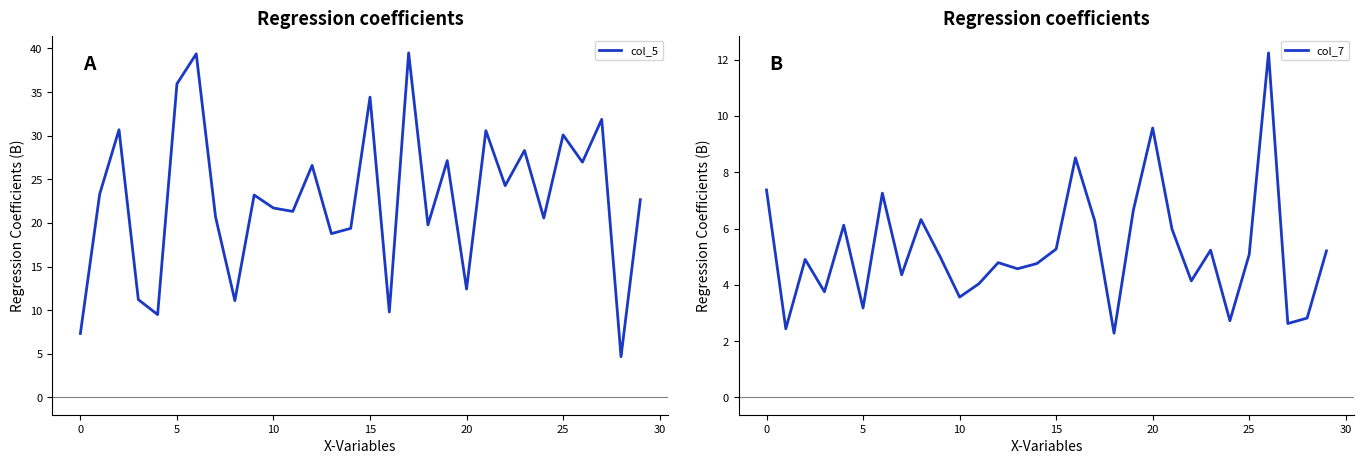

Is the value of col_5 at 35 greater than the value of col_7 at 24?

Yes